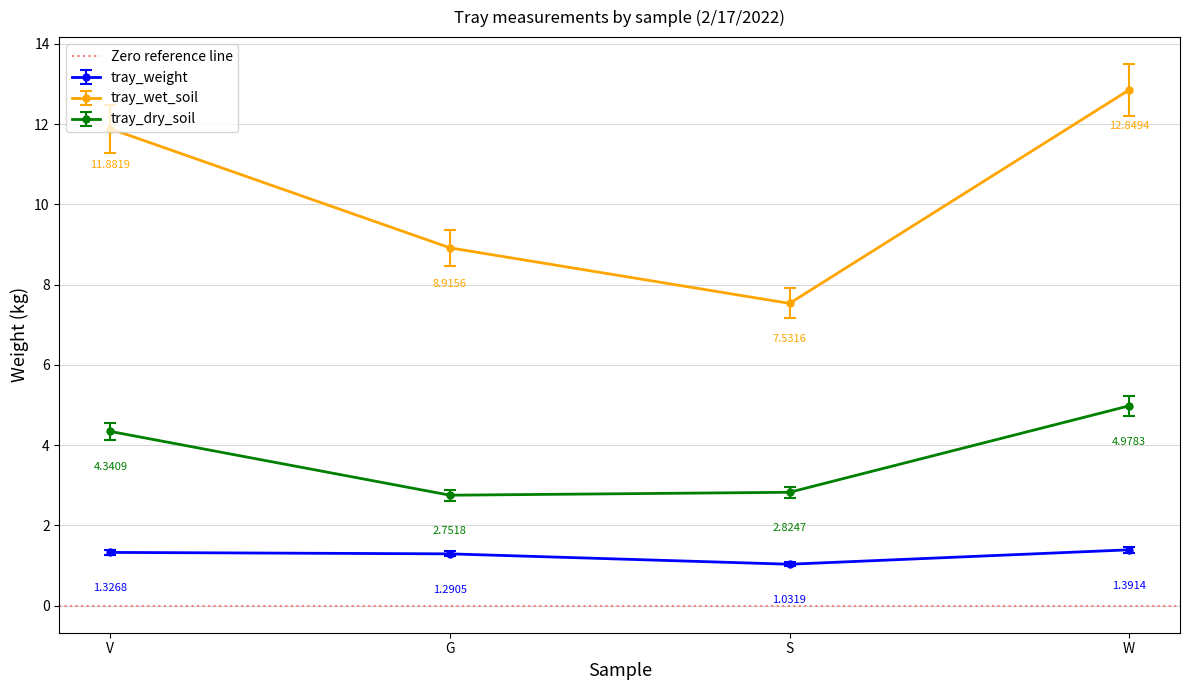

At G, list the series in order from smallest to largest.

tray_weight, tray_dry_soil, tray_wet_soil